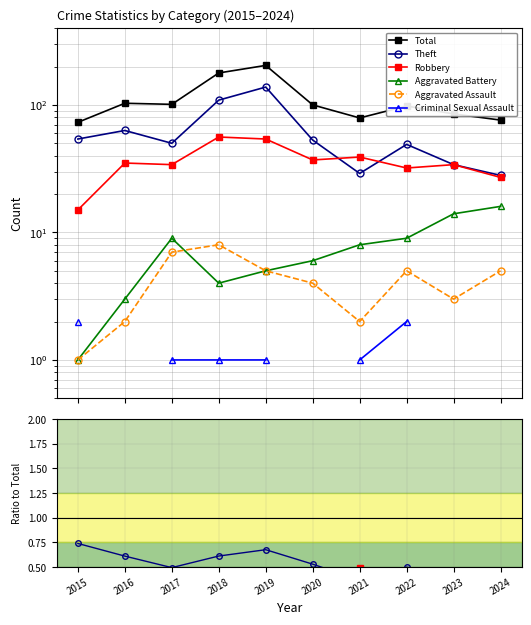

True or false: Total and Aggravated Assault cross at least once.

False